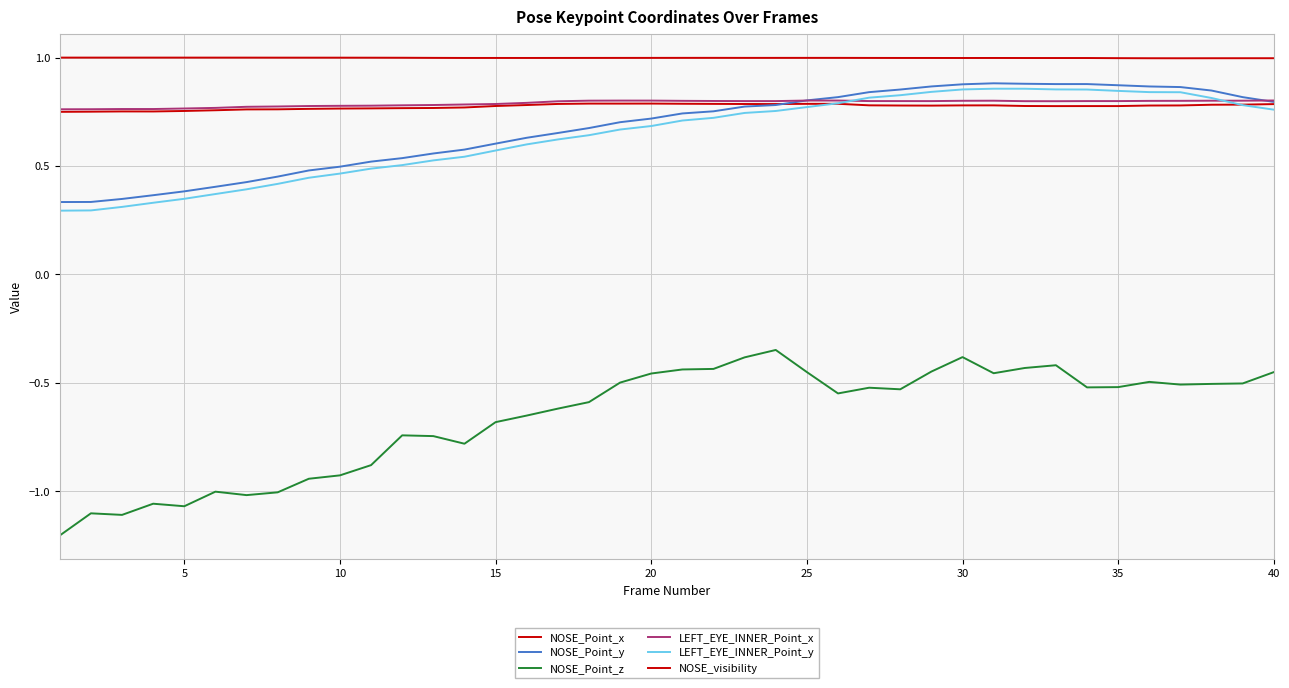

What is the difference between the second highest and second lowest values in the NOSE_Point_z series?

0.7